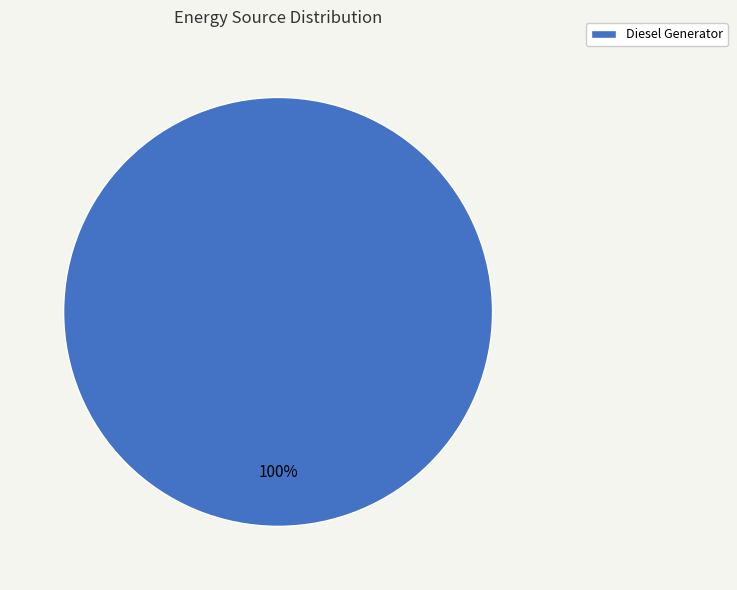

To the nearest percent, what portion does Diesel Generator represent?

100%